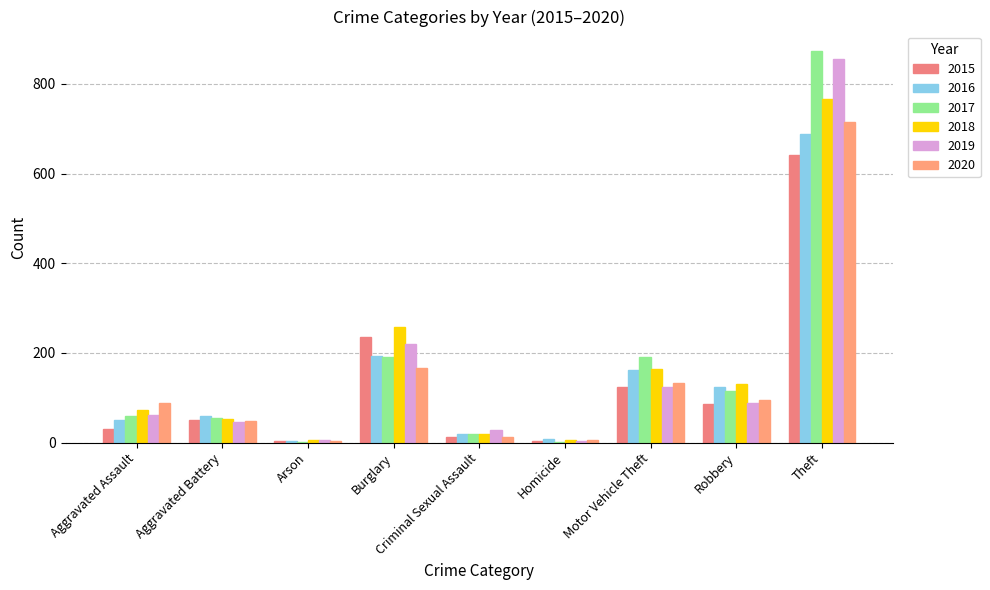

What is the label of the 6th bar from the left?

Homicide